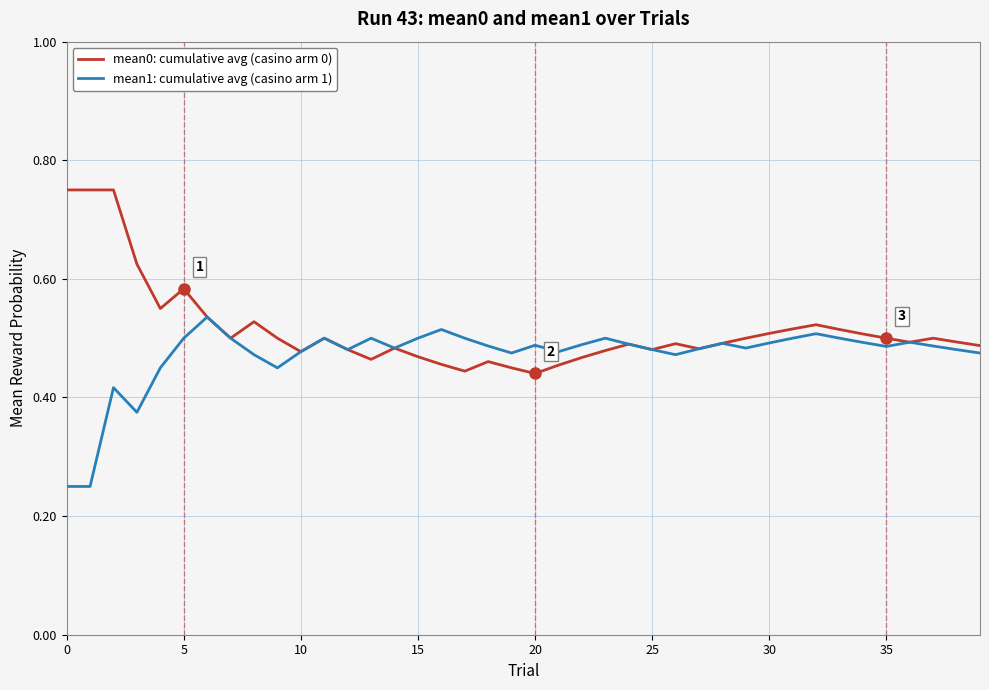

Which series has the largest total across all categories?

mean0: cumulative avg (casino arm 0)